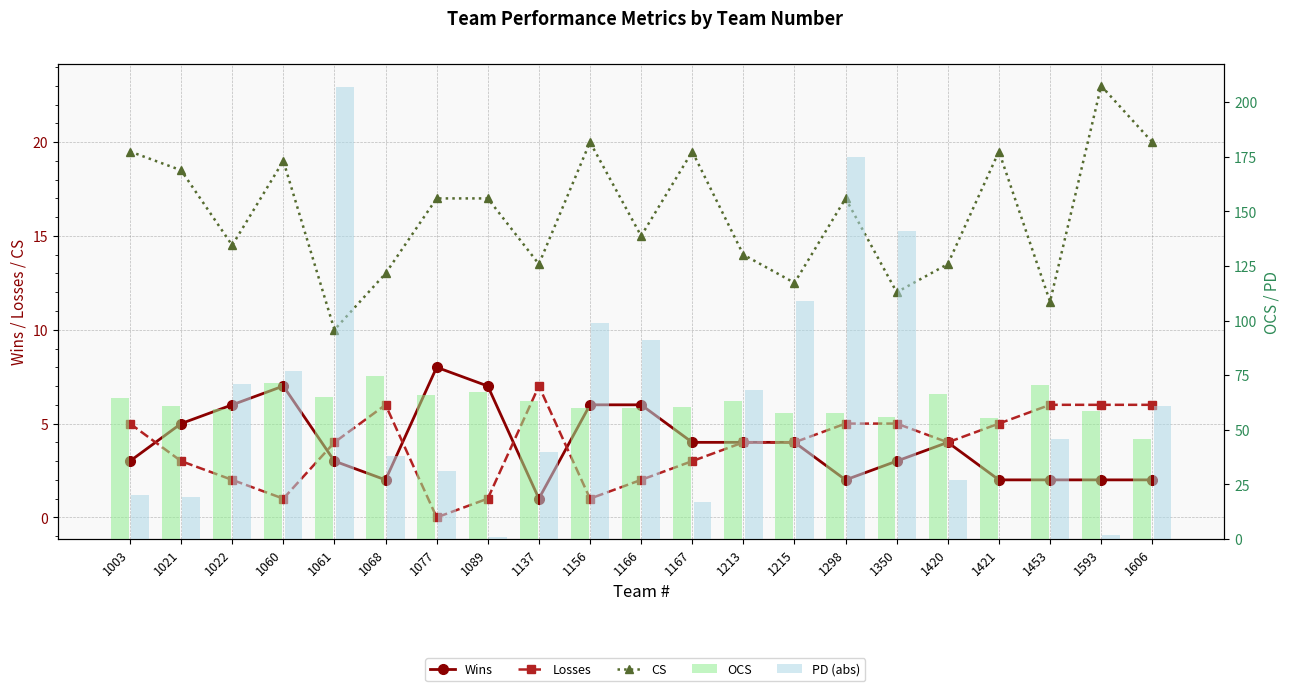

Reading right to left, transcribe all the data shown in this chart.

Wins: 1606=2.0	1593=2.0	1453=2.0	1421=2.0	1420=4.0	1350=3.0	1298=2.0	1215=4.0	1213=4.0	1167=4.0	1166=6.0	1156=6.0	1137=1.0	1089=7.0	1077=8.0	1068=2.0	1061=3.0	1060=7.0	1022=6.0	1021=5.0	1003=3.0
Losses: 1606=6.0	1593=6.0	1453=6.0	1421=5.0	1420=4.0	1350=5.0	1298=5.0	1215=4.0	1213=4.0	1167=3.0	1166=2.0	1156=1.0	1137=7.0	1089=1.0	1077=0.0	1068=6.0	1061=4.0	1060=1.0	1022=2.0	1021=3.0	1003=5.0
CS: 1606=20.0	1593=23.0	1453=11.5	1421=19.5	1420=13.5	1350=12.0	1298=17.0	1215=12.5	1213=14.0	1167=19.5	1166=15.0	1156=20.0	1137=13.5	1089=17.0	1077=17.0	1068=13.0	1061=10.0	1060=19.0	1022=14.5	1021=18.5	1003=19.5
OCS: 1606=46.0	1593=58.5	1453=70.5	1421=55.5	1420=66.5	1350=56.0	1298=57.5	1215=57.5	1213=63.0	1167=60.5	1166=60.0	1156=60.0	1137=63.0	1089=67.5	1077=66.0	1068=74.5	1061=65.0	1060=71.5	1022=59.5	1021=61.0	1003=64.5
PD (abs): 1606=61.0	1593=2.0	1453=46.0	1421=0.0	1420=27.0	1350=141.0	1298=175.0	1215=109.0	1213=68.0	1167=17.0	1166=91.0	1156=99.0	1137=40.0	1089=1.0	1077=31.0	1068=38.0	1061=207.0	1060=77.0	1022=71.0	1021=19.0	1003=20.0